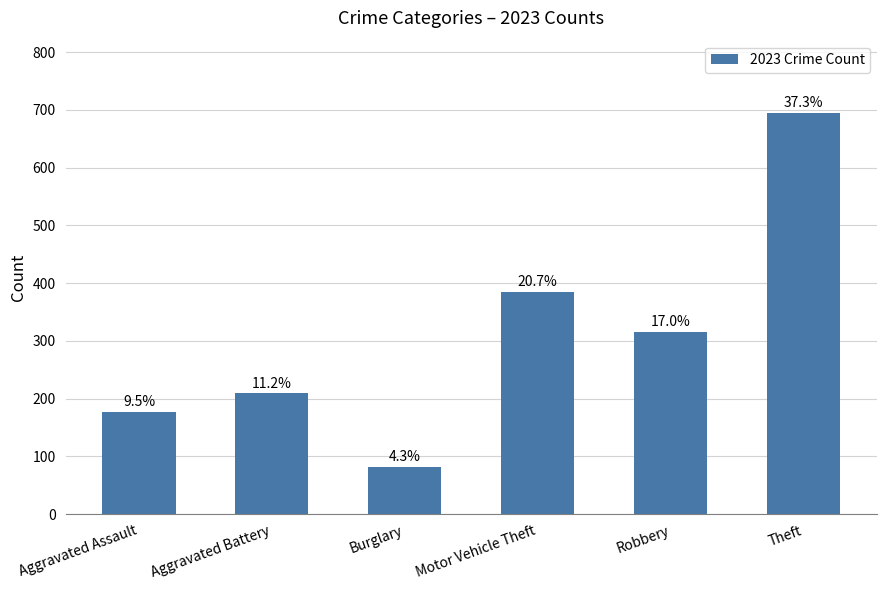

How many bars are there in total?

6